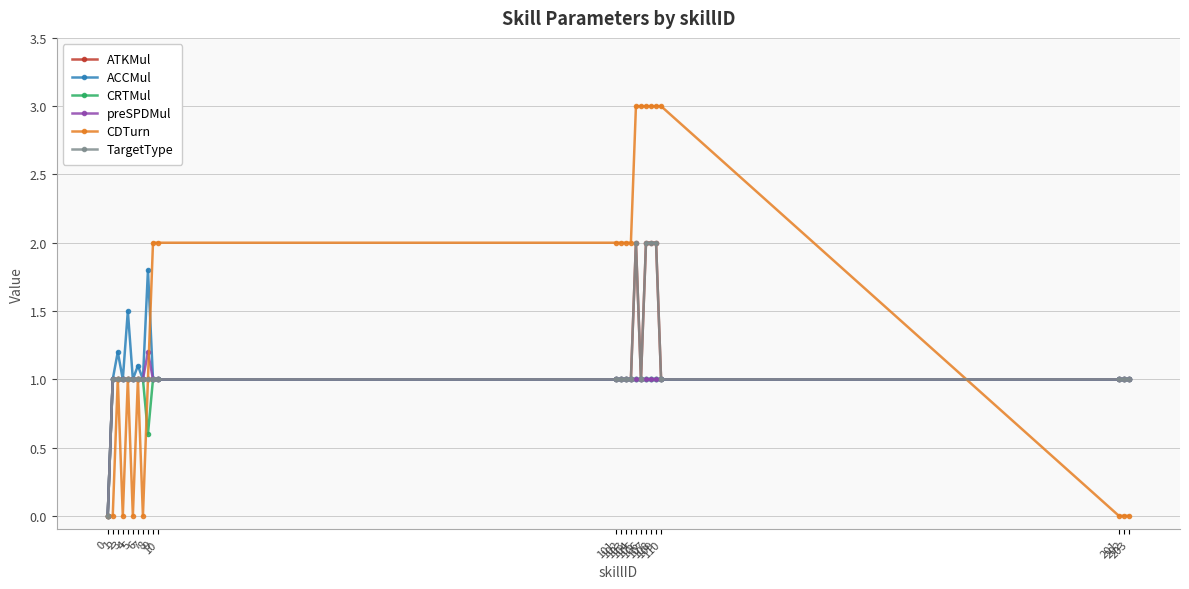

Does the chart have visible grid lines?

Yes